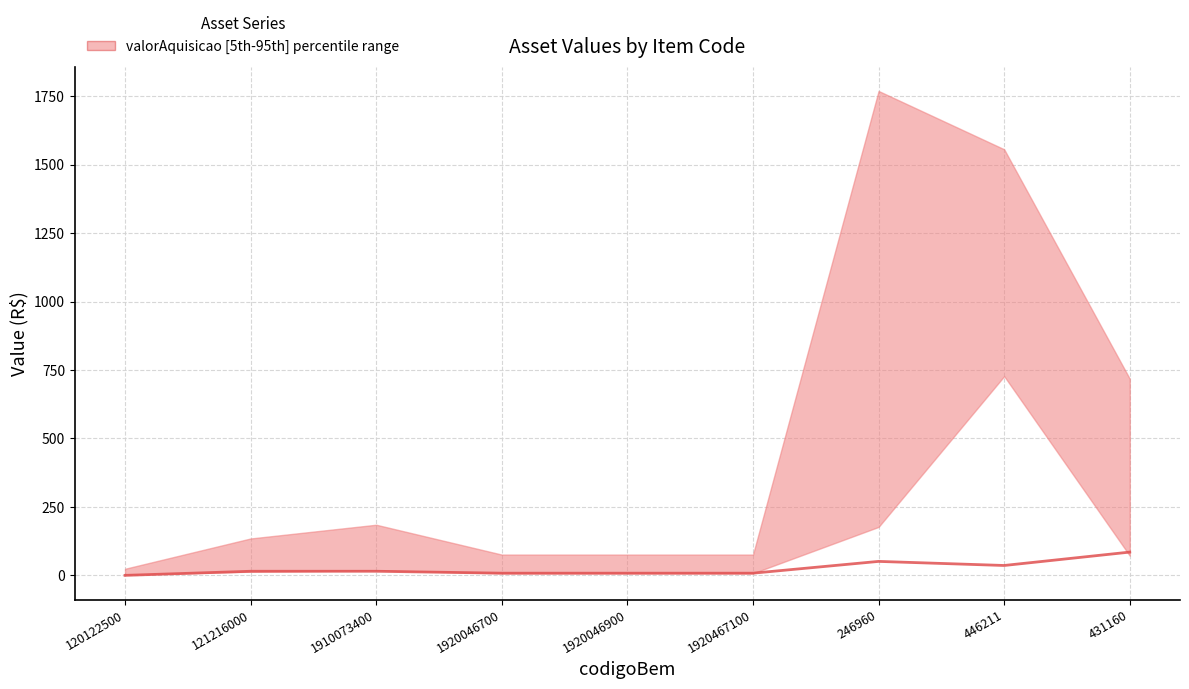

Is it true that the value at 121216000 is 15.0?

True